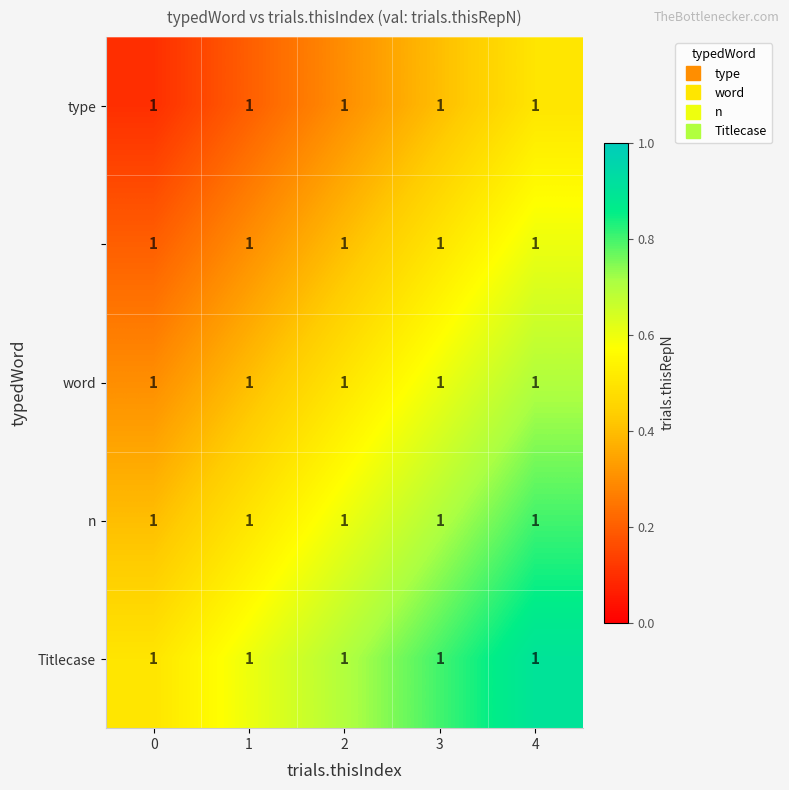

Between 0 and 1, which is larger?

1